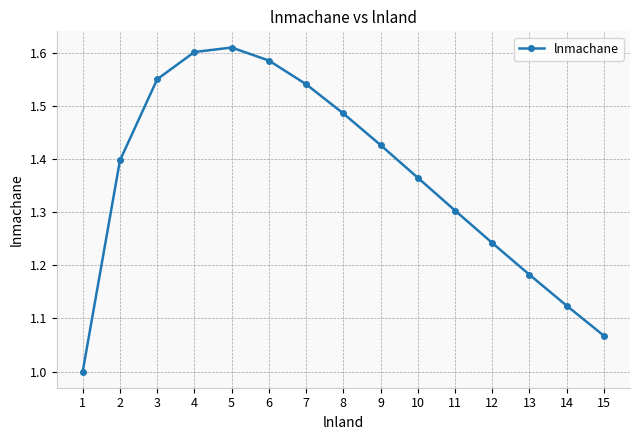

True or false: the data shows 2.7 at 6.

False